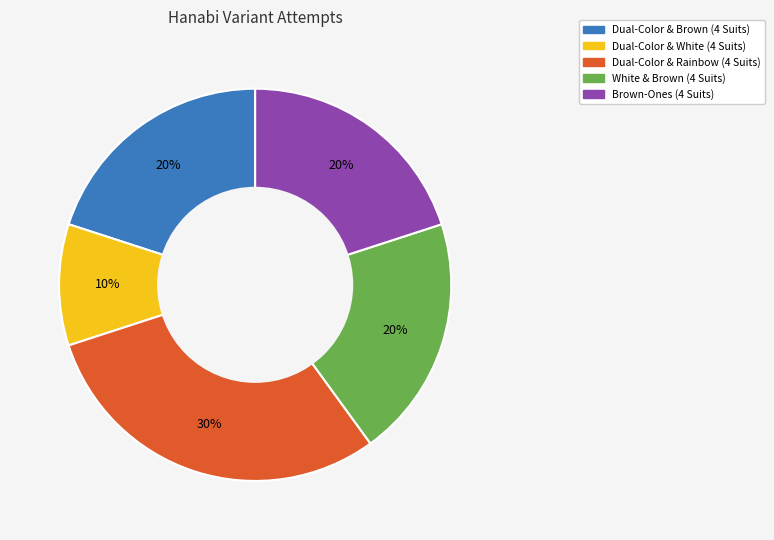

Count the number of slices in the pie.

5